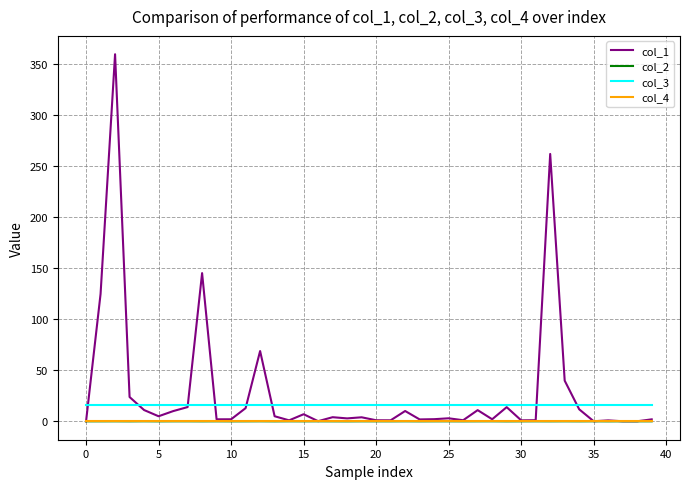

What is the greatest value displayed?

360.0